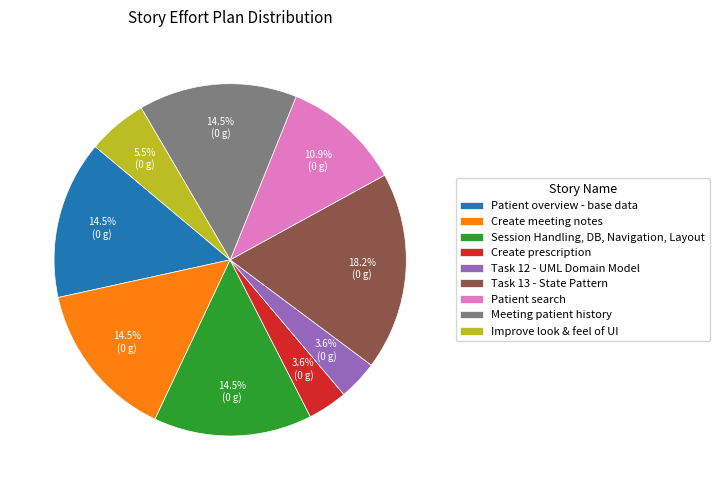

Which category has the biggest portion of the pie?

Task 13 - State Pattern